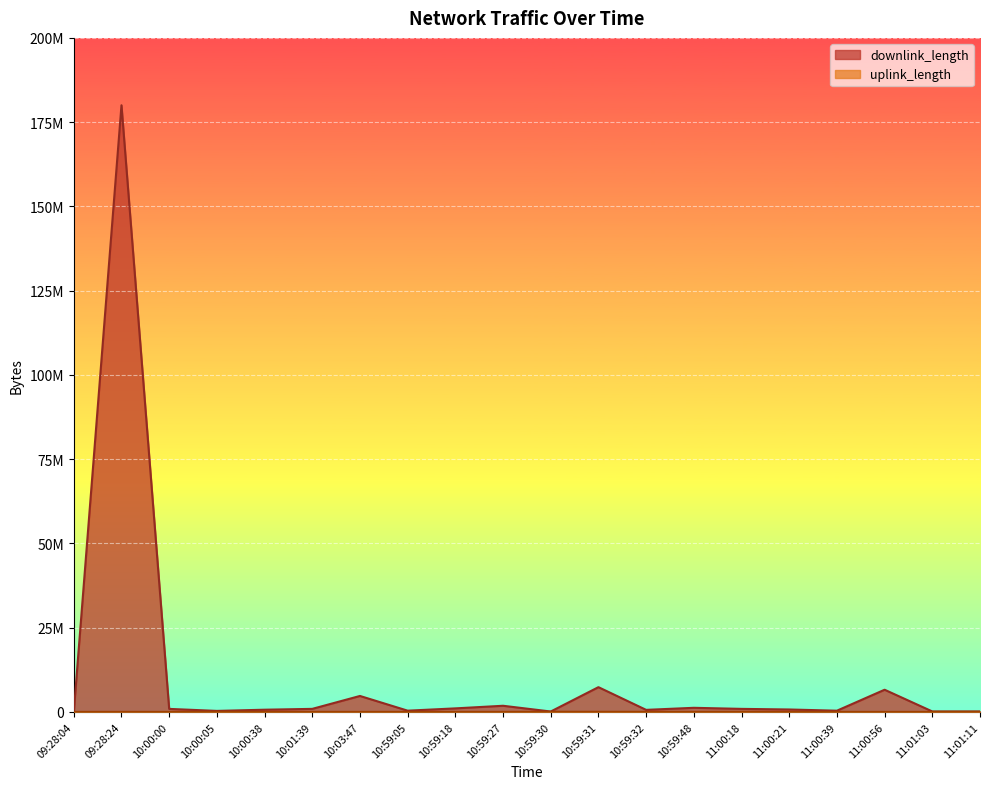

What is the label of the 7th point from the right?

10:59:48